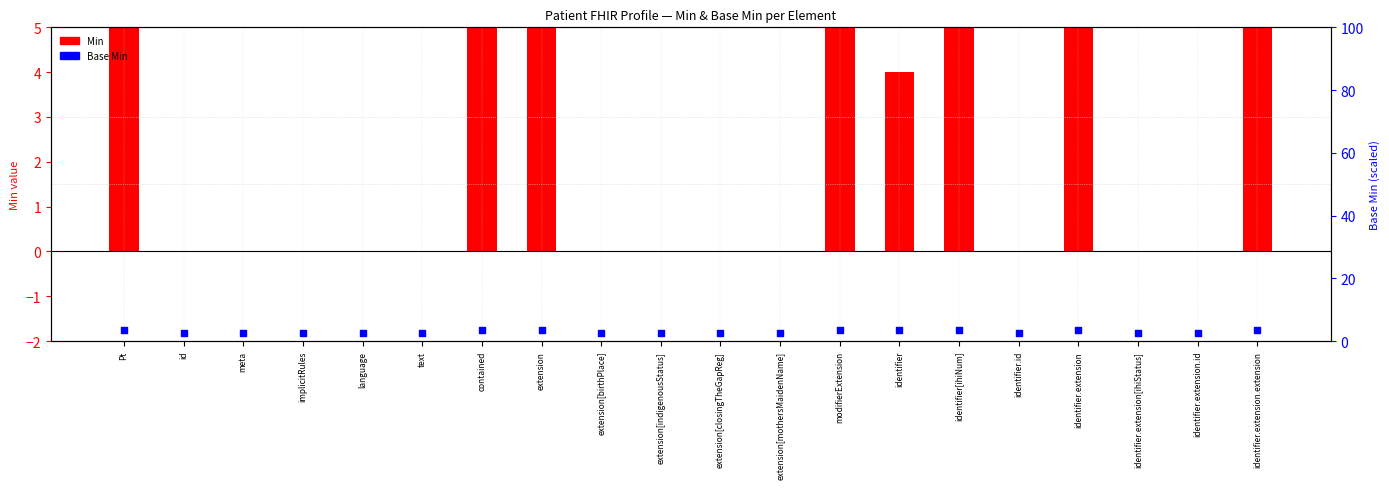

Which series has the largest Y range (max minus min)?

Min